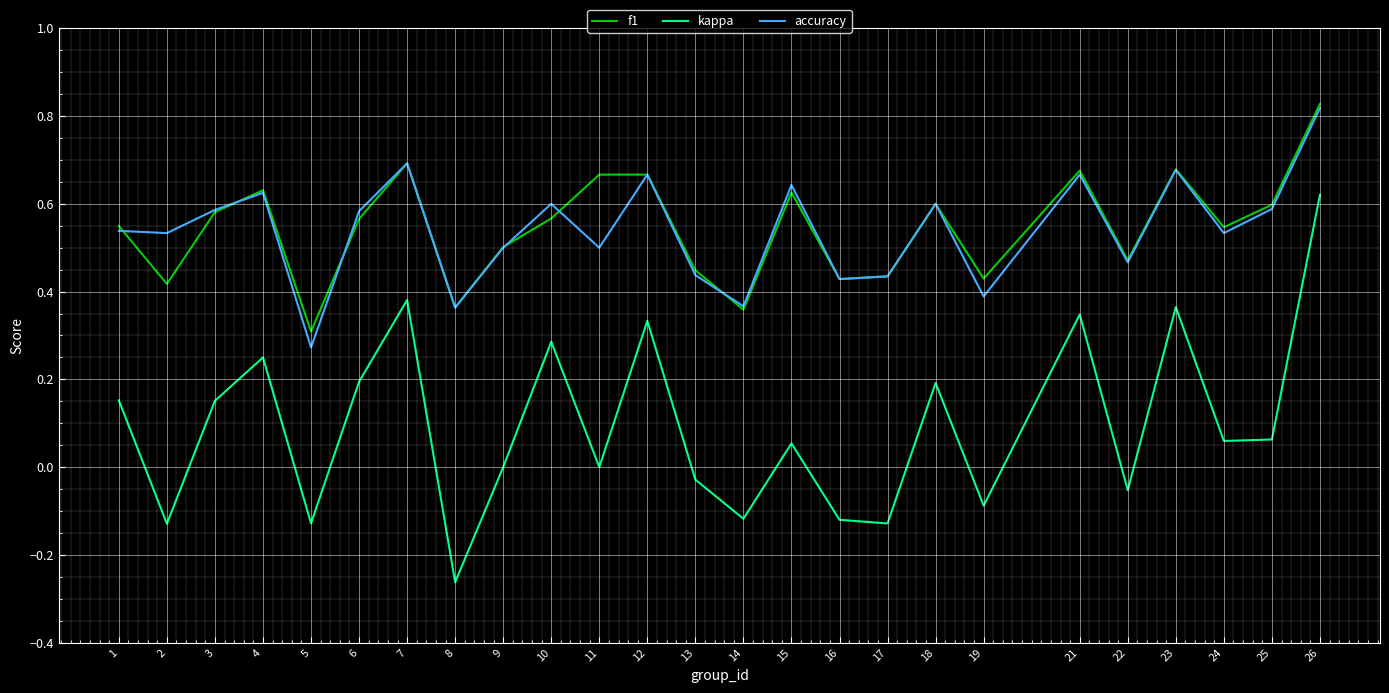

True or false: accuracy and kappa intersect in this chart.

False